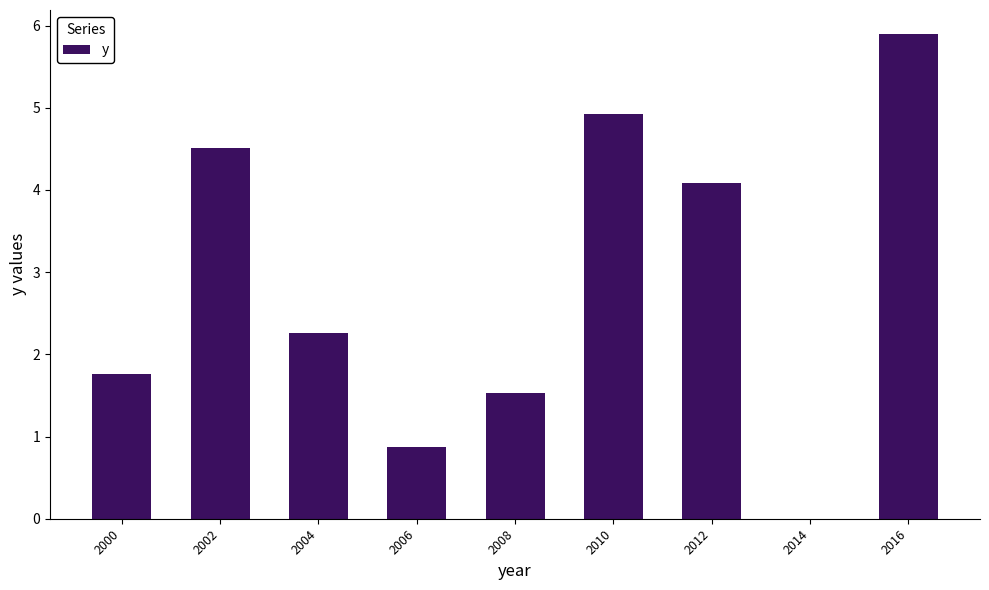

Where does the data first go above 2?

2002